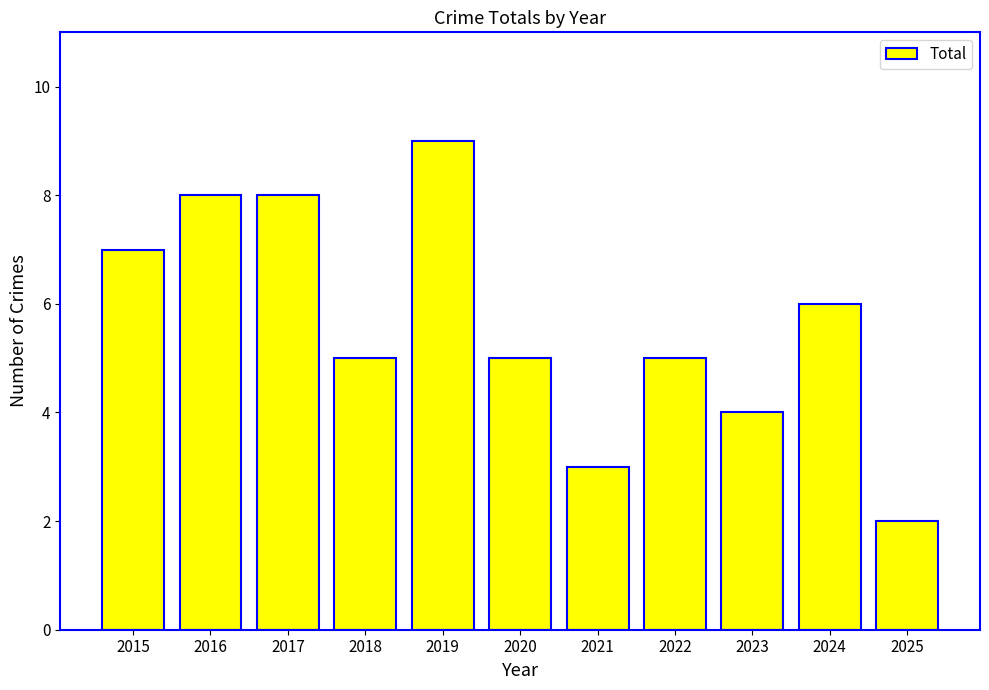

Which category has the highest value across all series?

2019